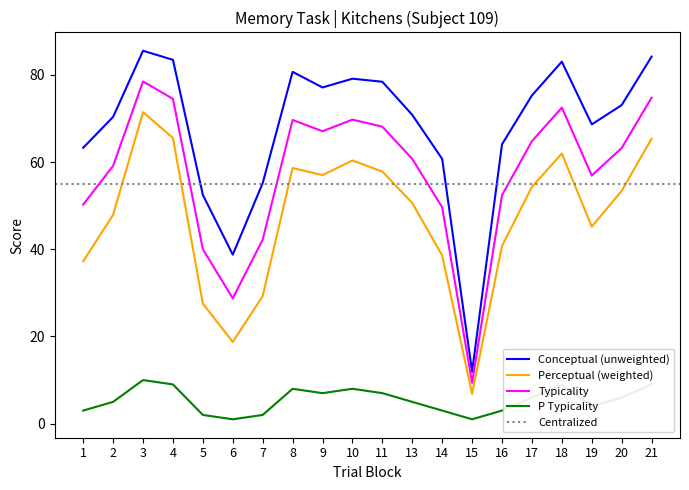

How many distinct data groups are displayed?

4